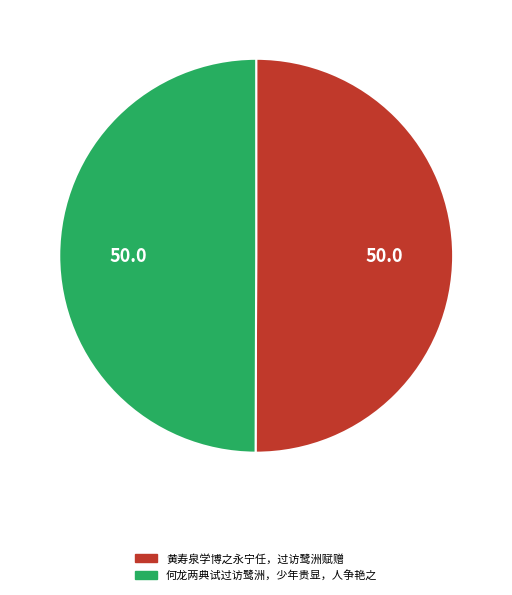

Combined, do 黄寿泉学博之永宁任，过访鹭洲赋赠 and 何龙两典试过访鹭洲，少年贵显，人争艳之 account for over 50%?

Yes